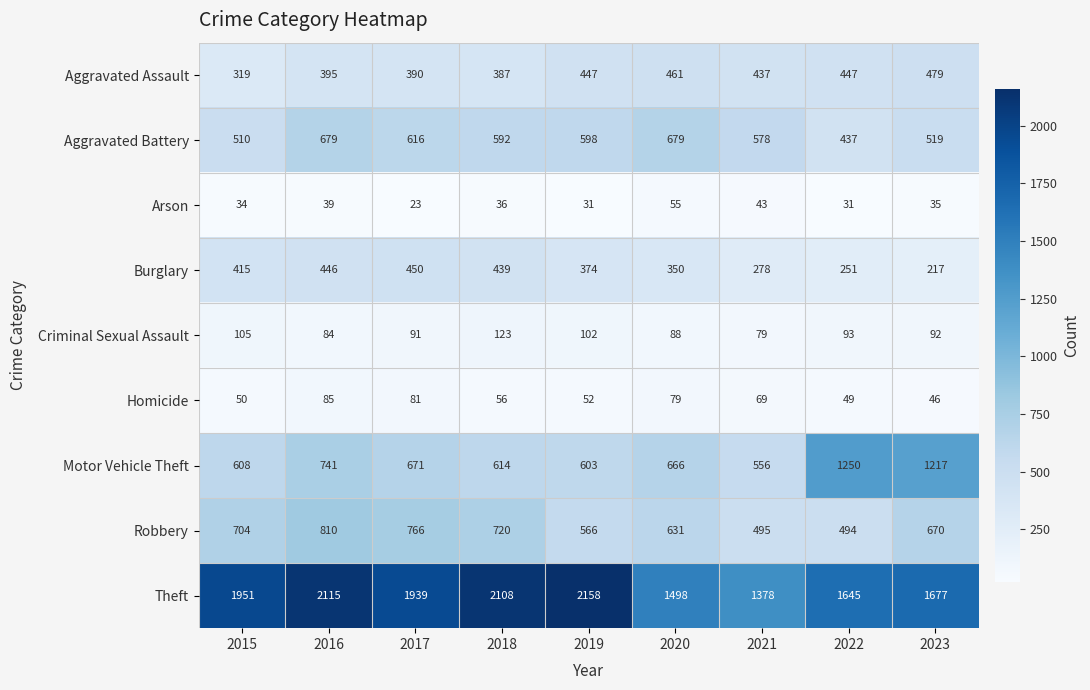

What is the sum of the Homicide values at 2022 and 2017?

130